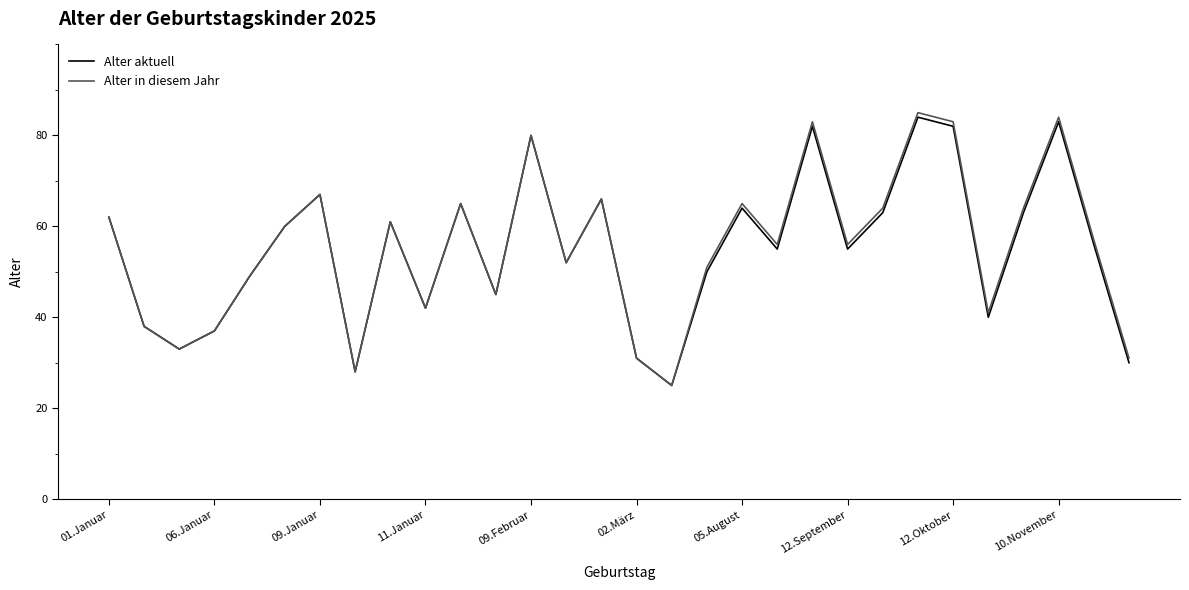

What is the maximum value for Alter in diesem Jahr?

85